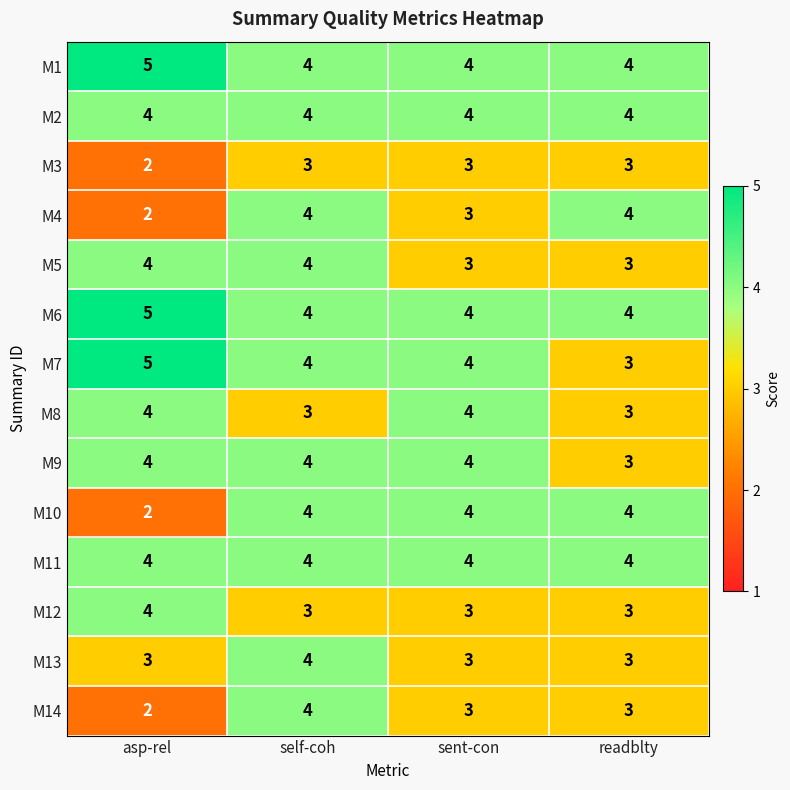

What is the sum of the M4 values at sent-con and asp-rel?

5